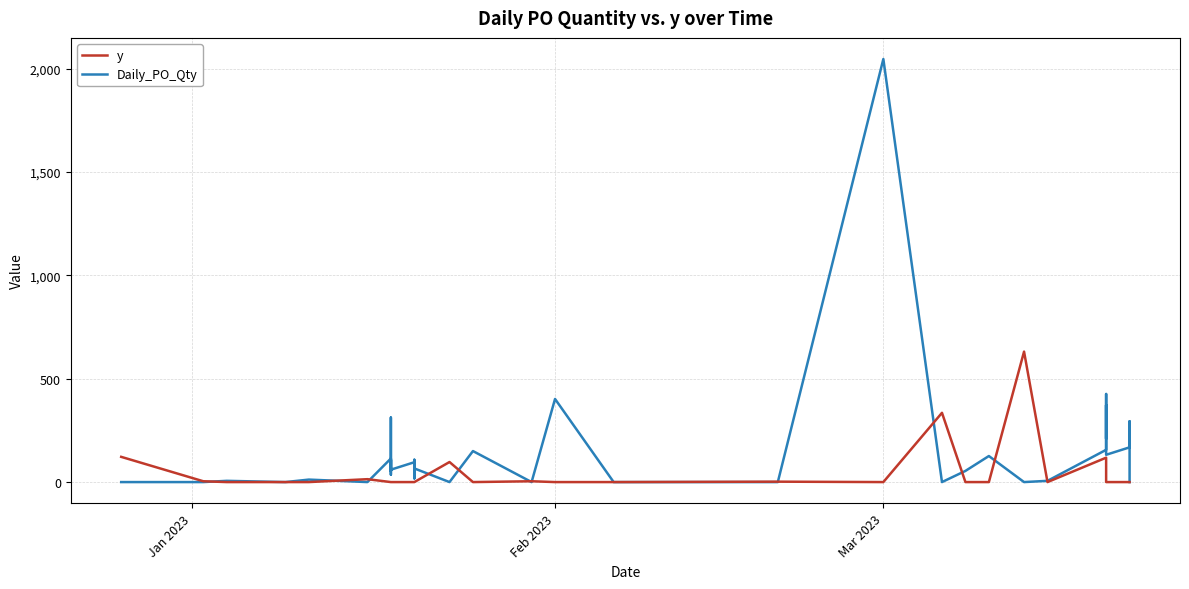

How many lines are shown in the chart?

2